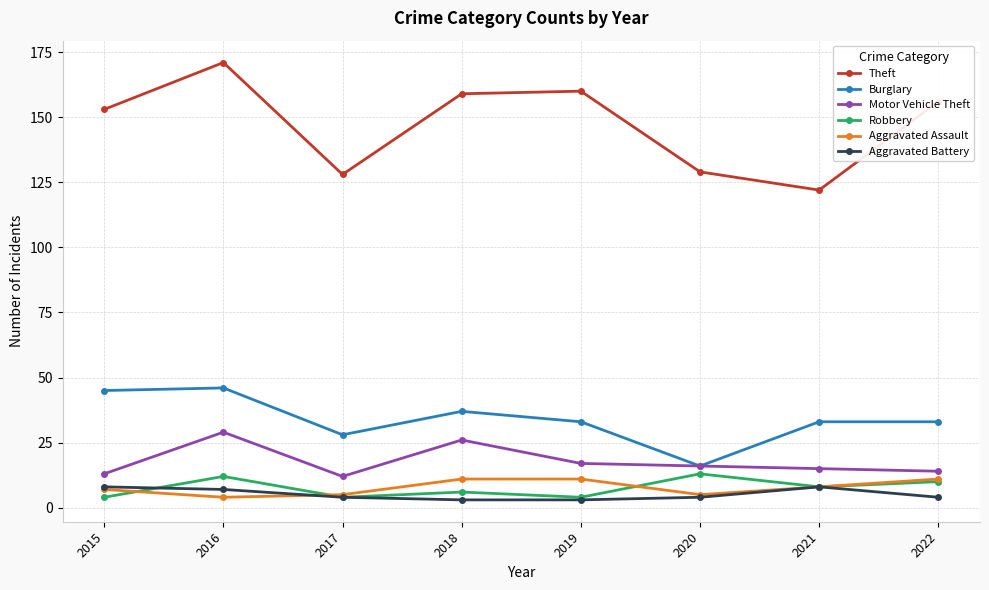

Is the value of Robbery at 2020 greater than the value of Aggravated Battery at 2022?

Yes